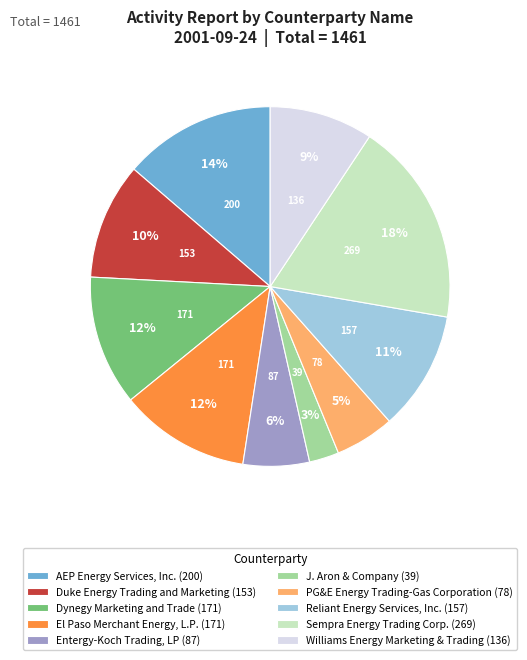

Which has a higher value, AEP Energy Services, Inc. (200) or J. Aron & Company (39)?

AEP Energy Services, Inc. (200)